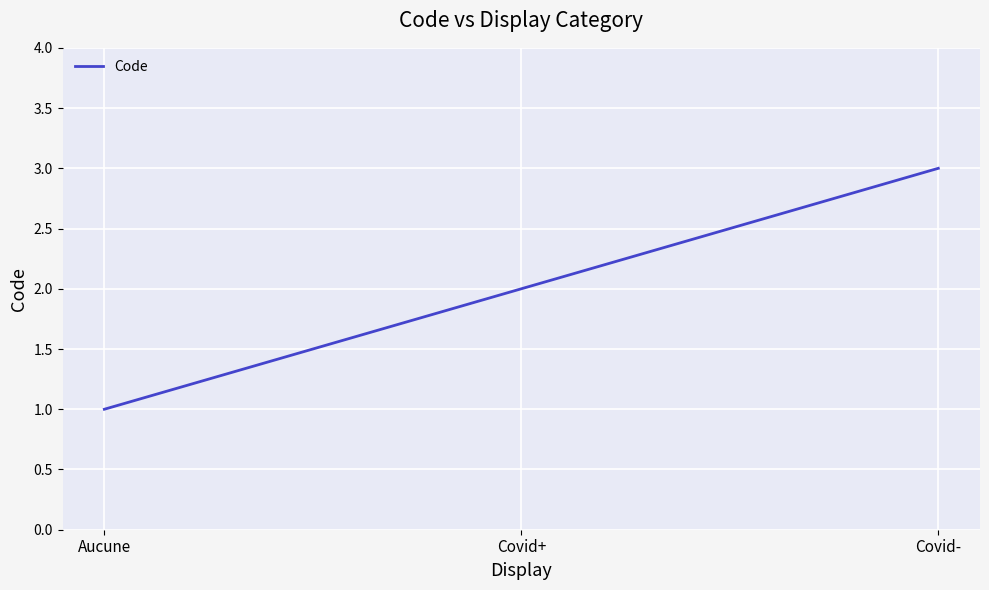

Reading left to right, extract all data points from this chart.

Aucune=1	Covid+=2	Covid-=3